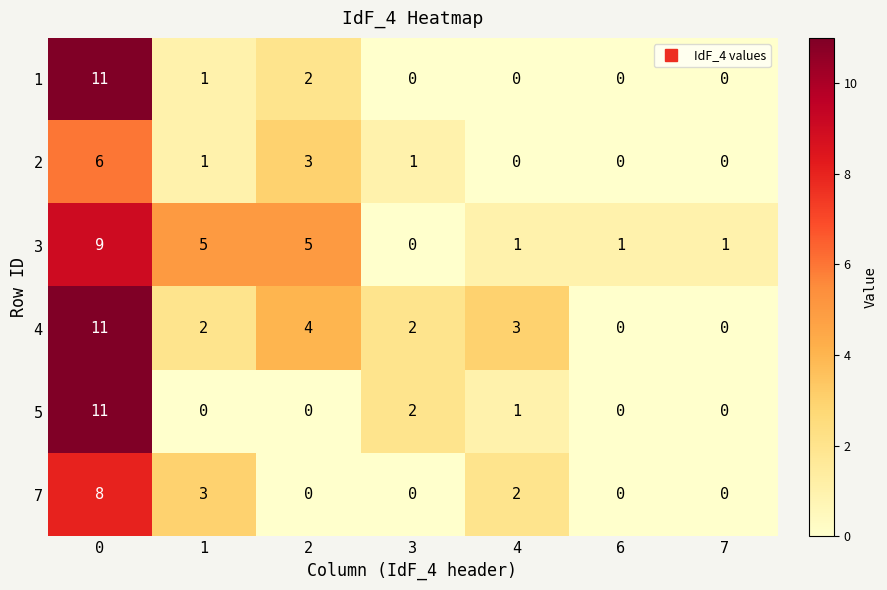

What is the difference between the second highest and minimum values in the 2 series?

3